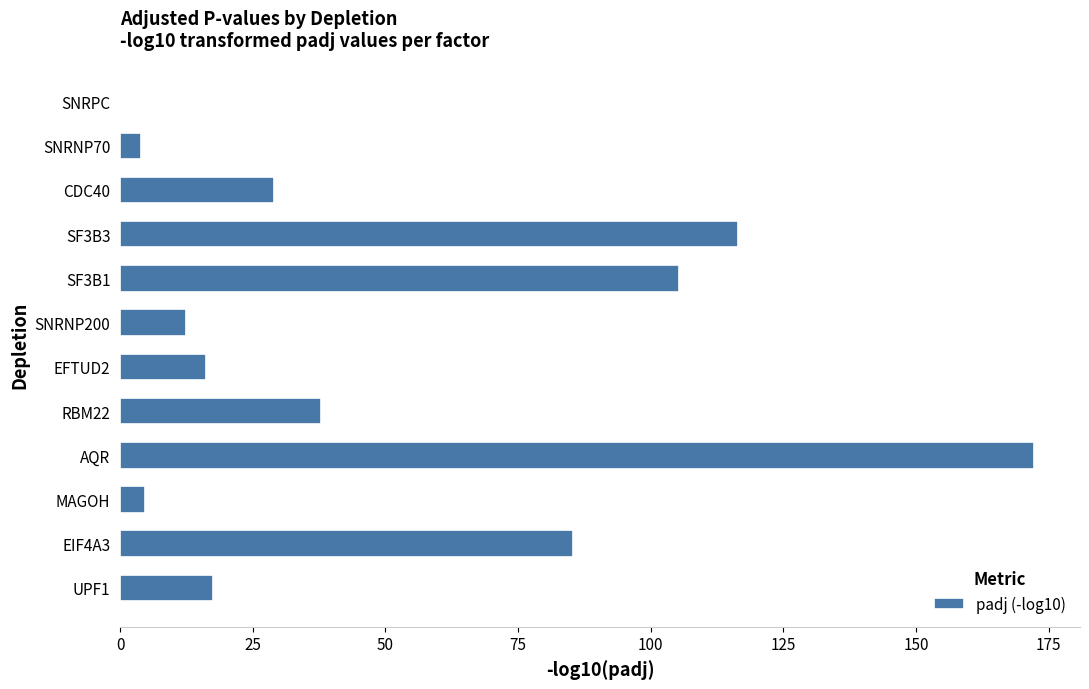

What is the sum of the values at SF3B3 and MAGOH?

121.2